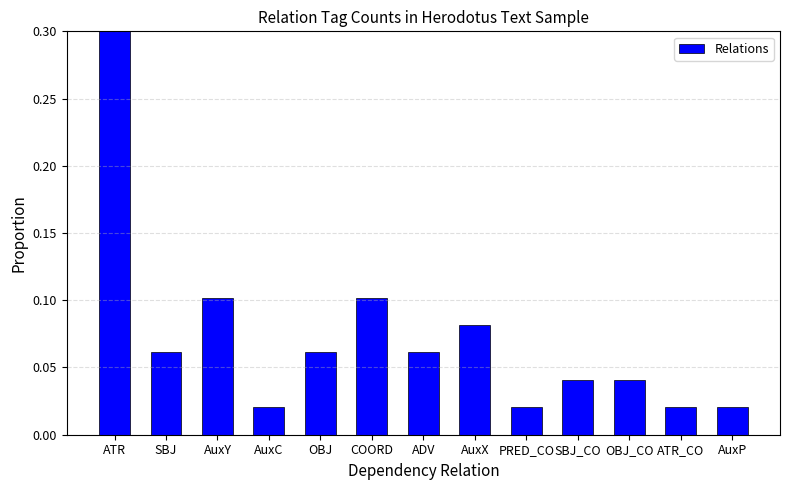

Reading left to right, what are all the values shown in this chart?

ATR=0.4	SBJ=0.1	AuxY=0.1	AuxC=0.0	OBJ=0.1	COORD=0.1	ADV=0.1	AuxX=0.1	PRED_CO=0.0	SBJ_CO=0.0	OBJ_CO=0.0	ATR_CO=0.0	AuxP=0.0